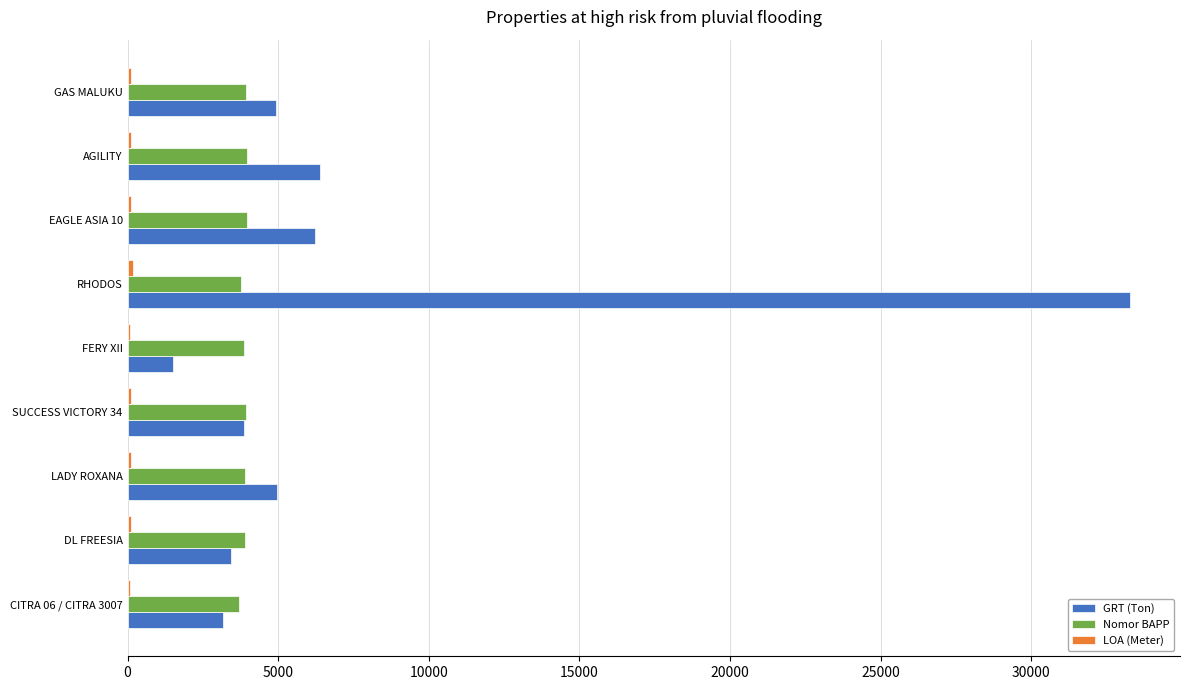

What is the sum of all Nomor BAPP values?

34926